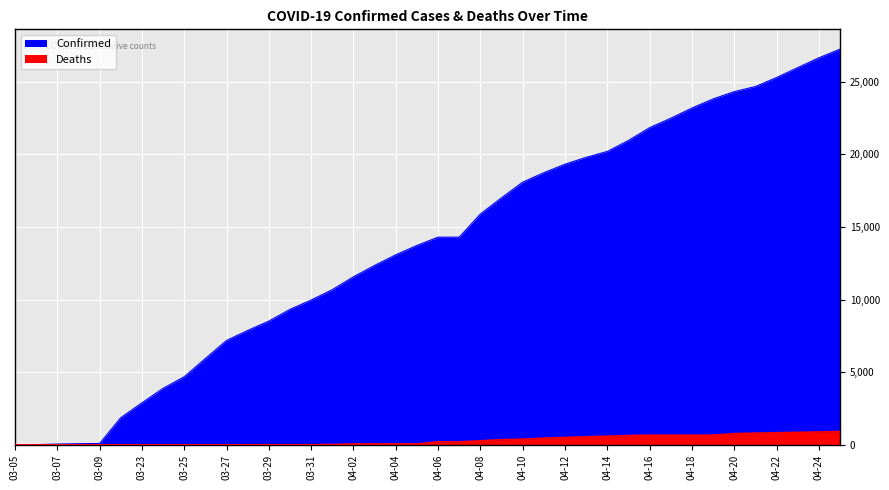

At which category is the sum across all series the highest?

04-25